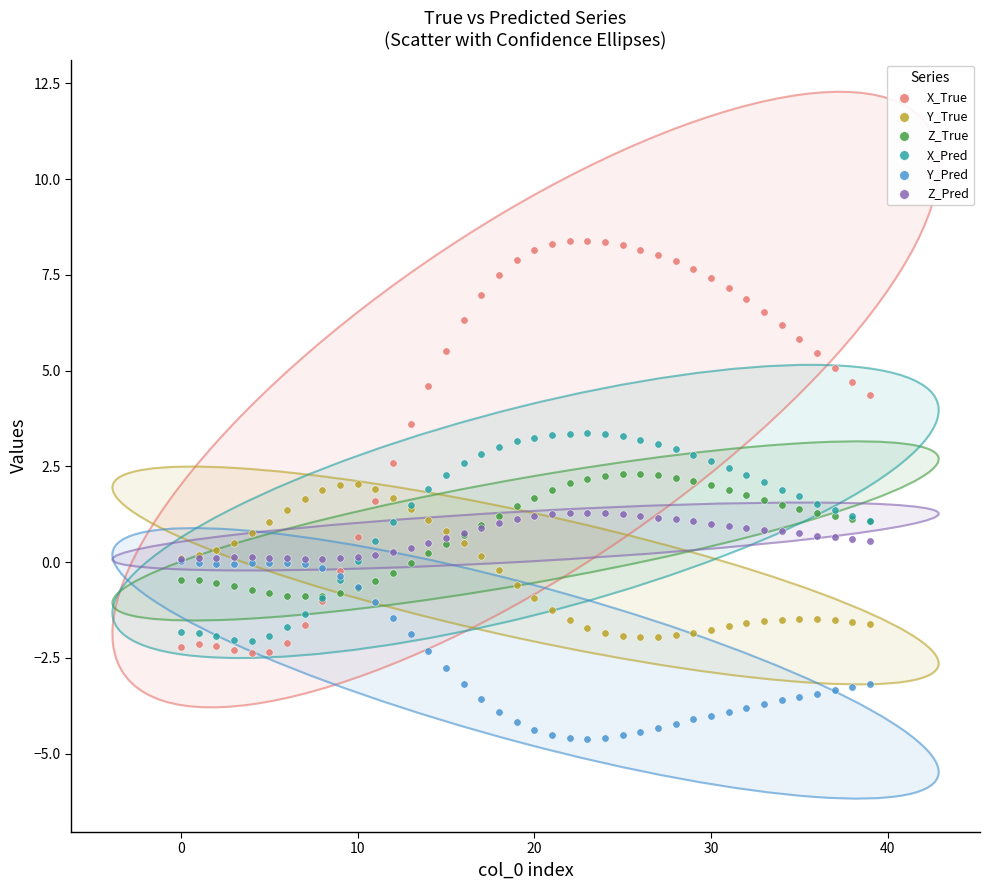

Which series has the largest Y range (max minus min)?

X_True